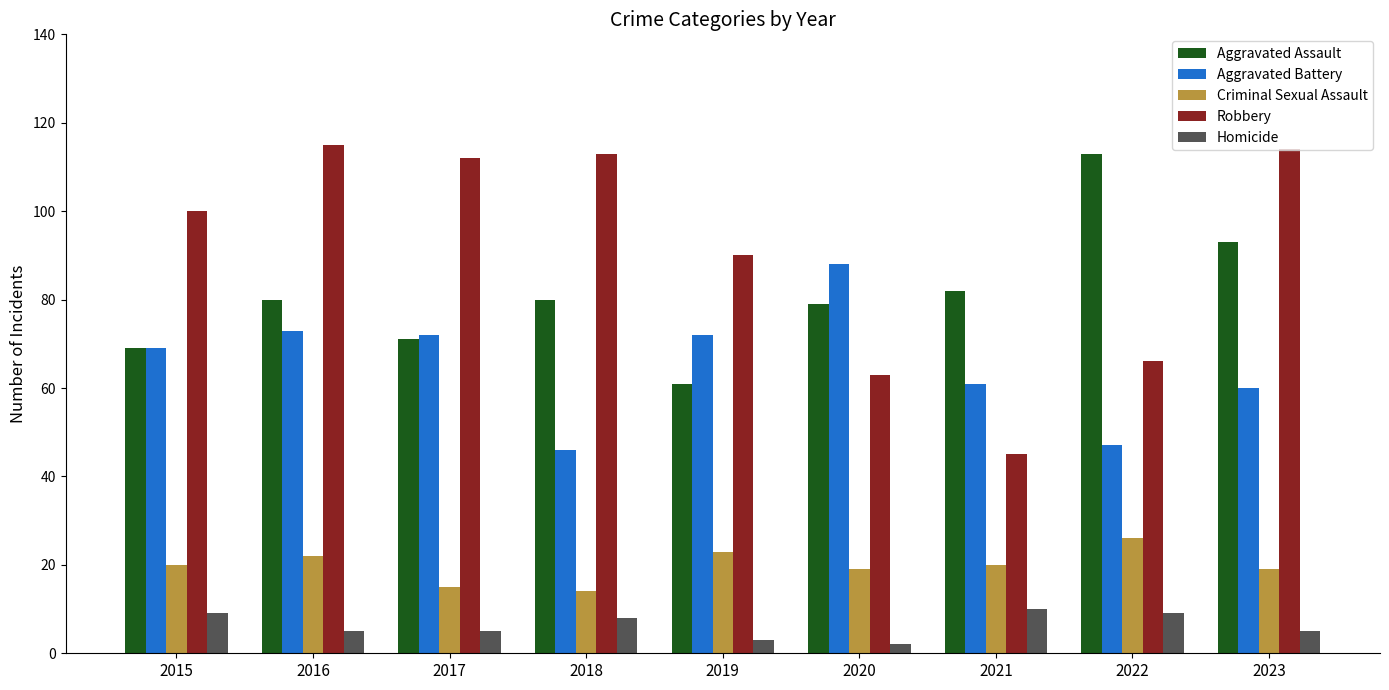

What is the highest value of the Aggravated Assault series?

113